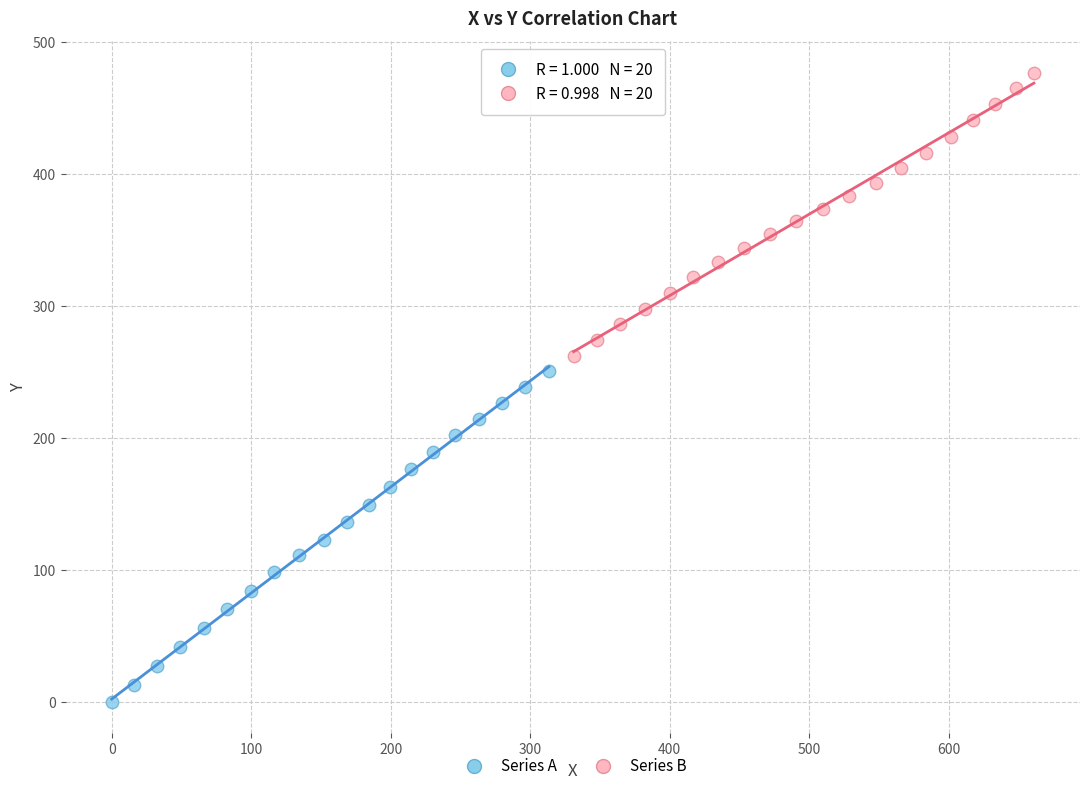

Which series has the largest Y range (max minus min)?

Series A